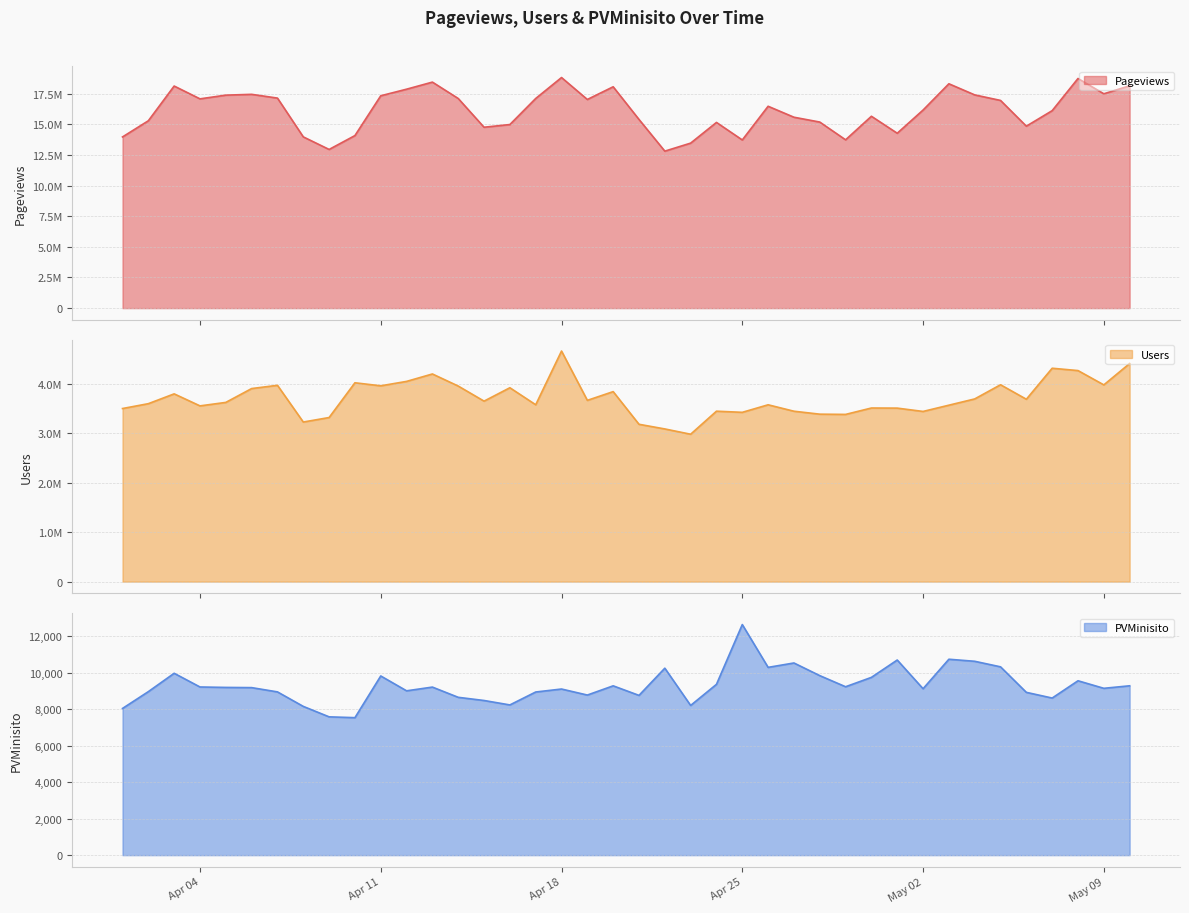

In Users, how many points are higher than both neighbors (excluding endpoints)?

12